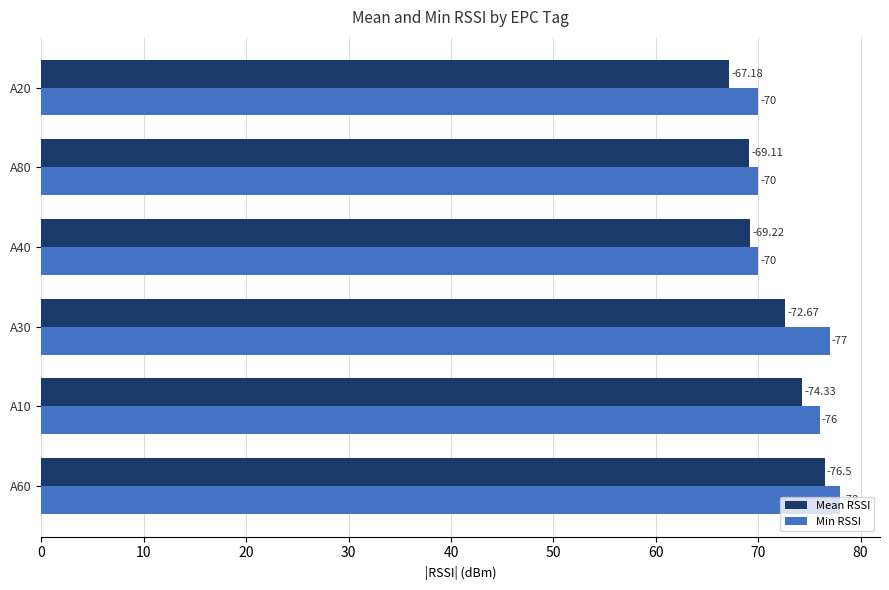

What are all the series names shown in the legend?

Mean RSSI, Min RSSI